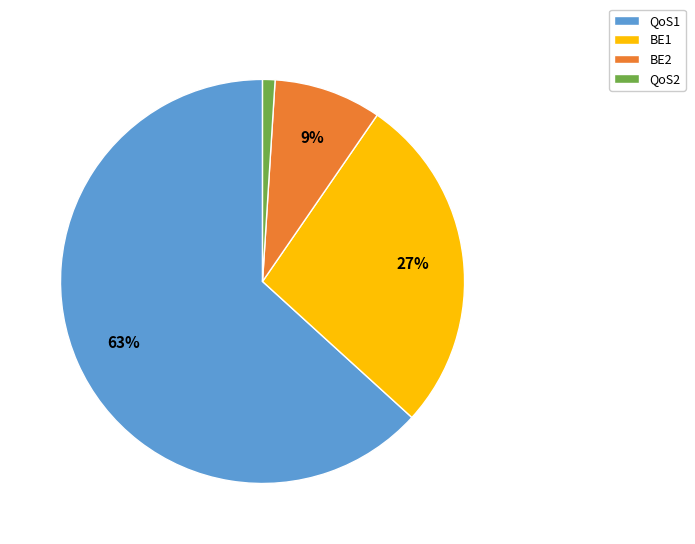

Is there any slice that represents more than half of the pie?

Yes